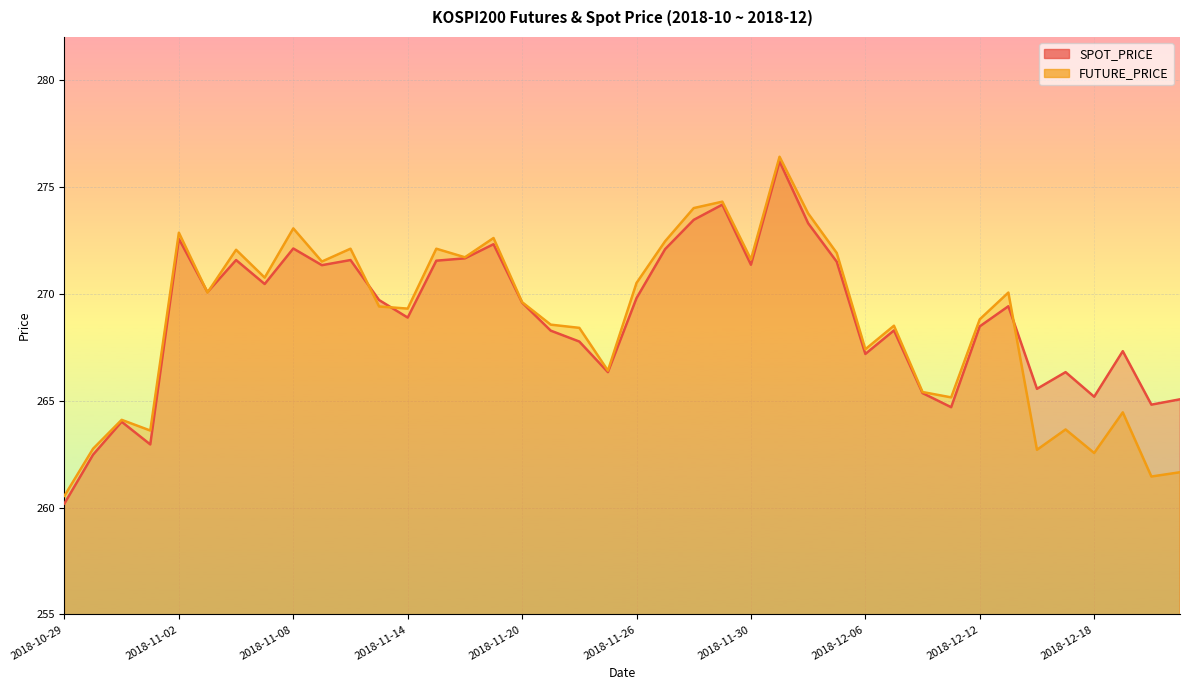

List the series in order of their peak value, highest first.

FUTURE_PRICE, SPOT_PRICE